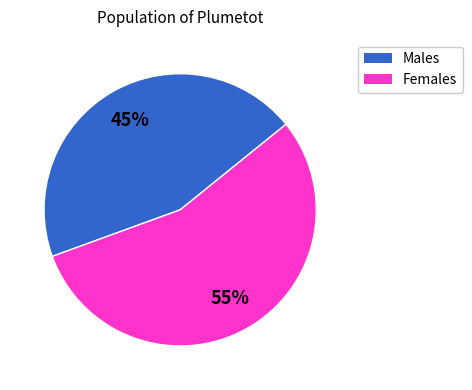

Is there any slice that represents more than half of the pie?

Yes